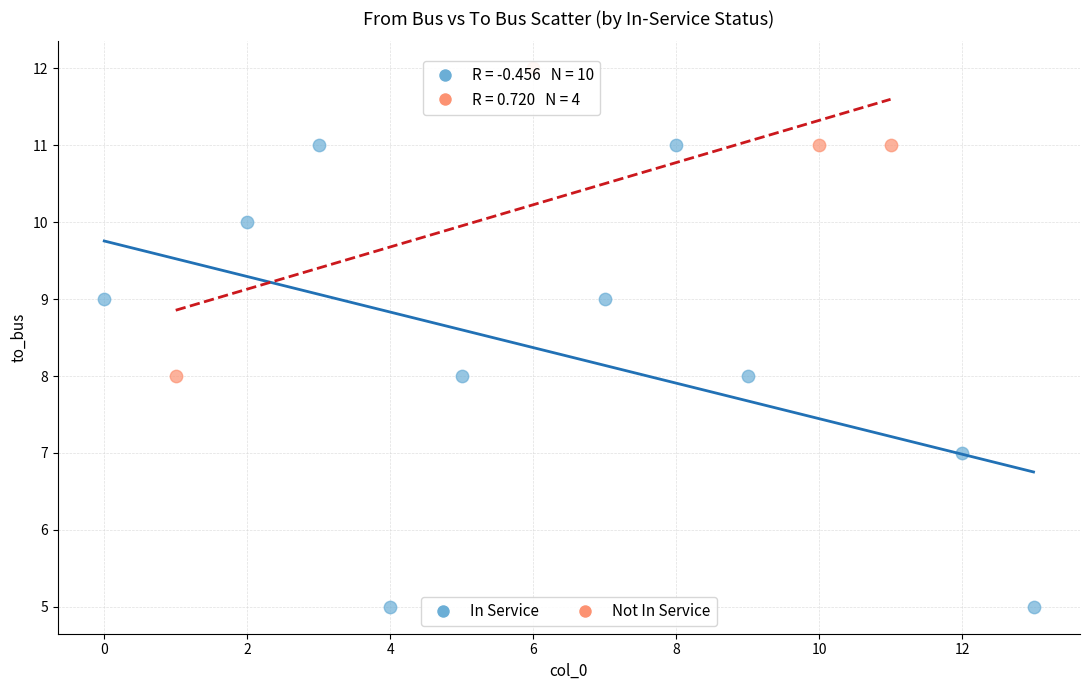

Which series has the widest spread of Y values?

In Service